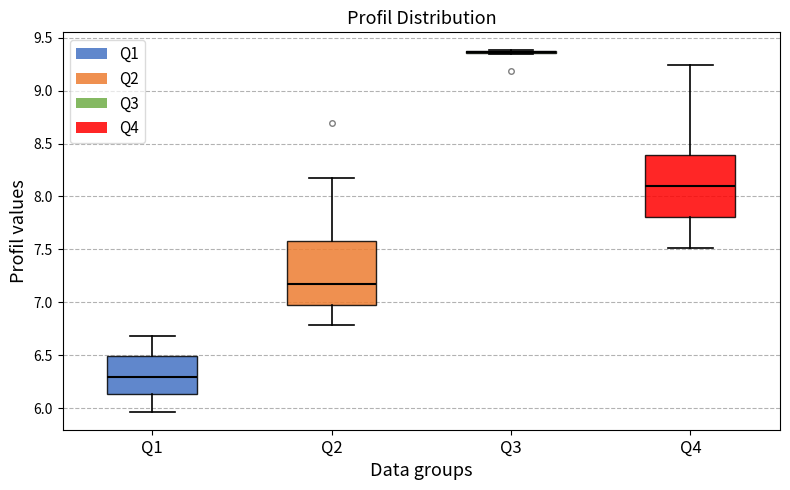

Reading left to right, transcribe this box plot: for each box, give where its median line is, the range the box spans, and where its two whiskers end, as read against the y-axis. The values are not printed on the chart, so give them approximately, as read against the axis.

Q1: median 6.30, box 6.15 to 6.50, whiskers 5.95 to 6.70
Q2: median 7.15, box 7.00 to 7.60, whiskers 6.80 to 8.20
Q3: box collapsed to a line at 9.35, whiskers 9.35 to 9.40
Q4: median 8.10, box 7.80 to 8.40, whiskers 7.50 to 9.25